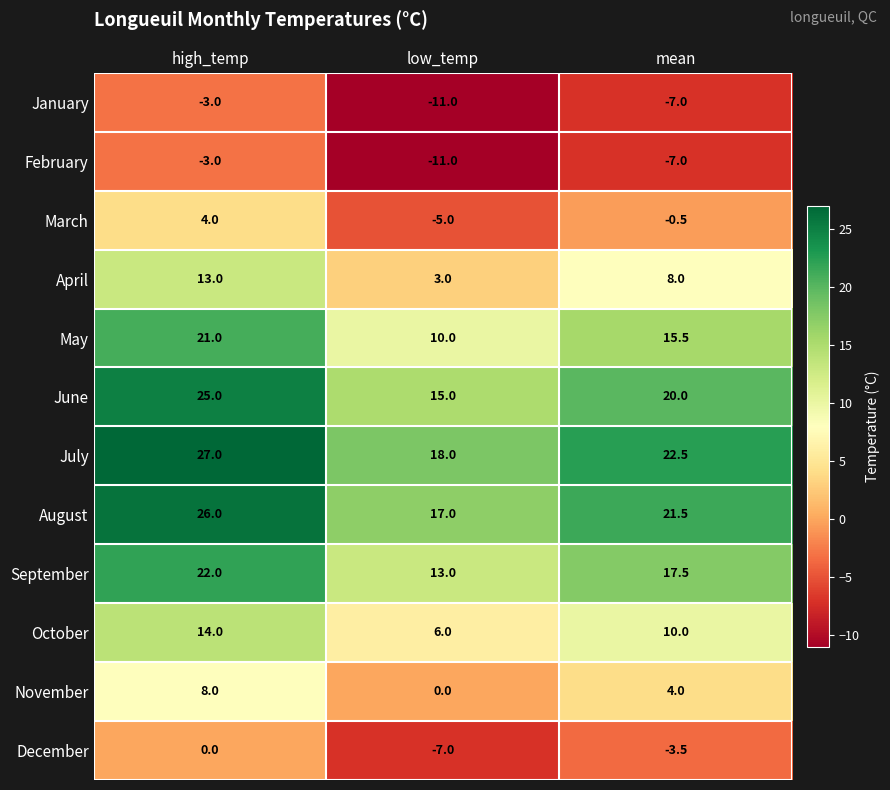

What is the total value across all series at high_temp?

154.0